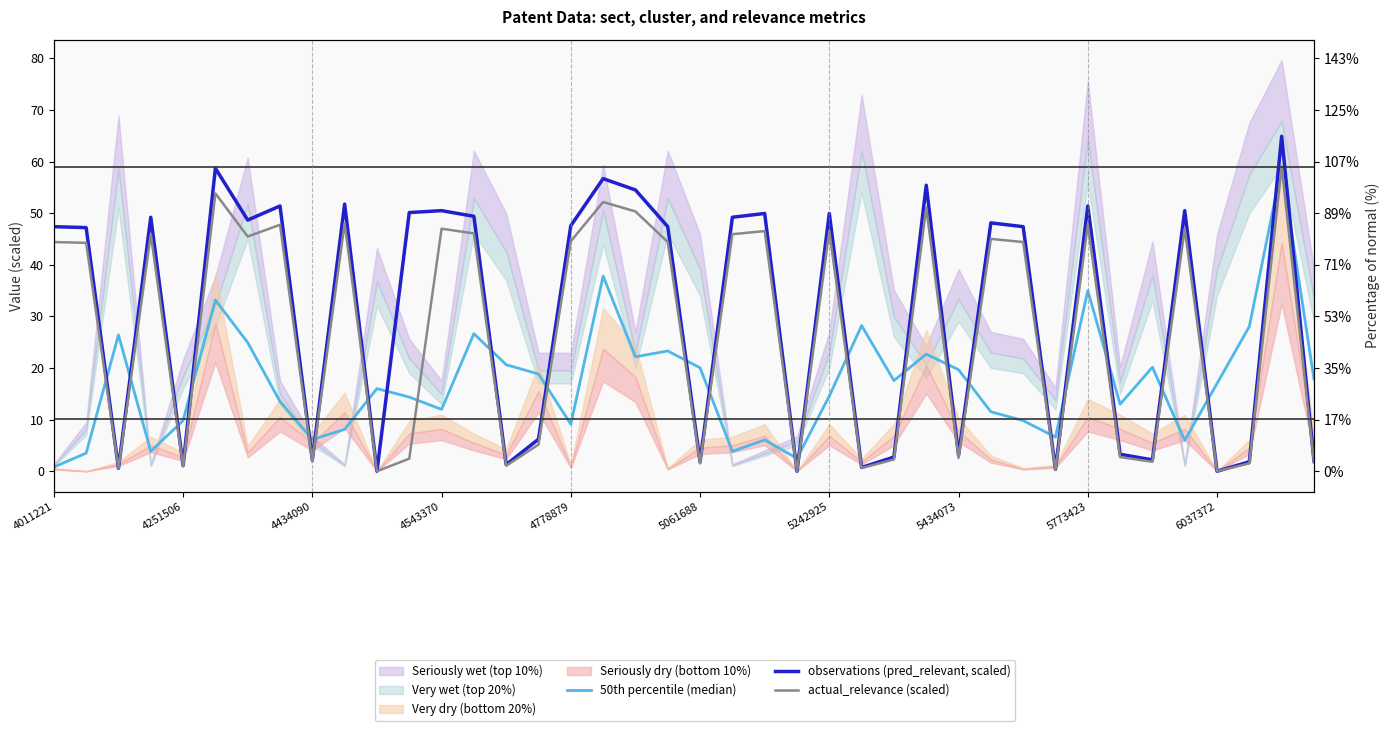

Which series has the largest total across all categories?

observations (pred_relevant, scaled)